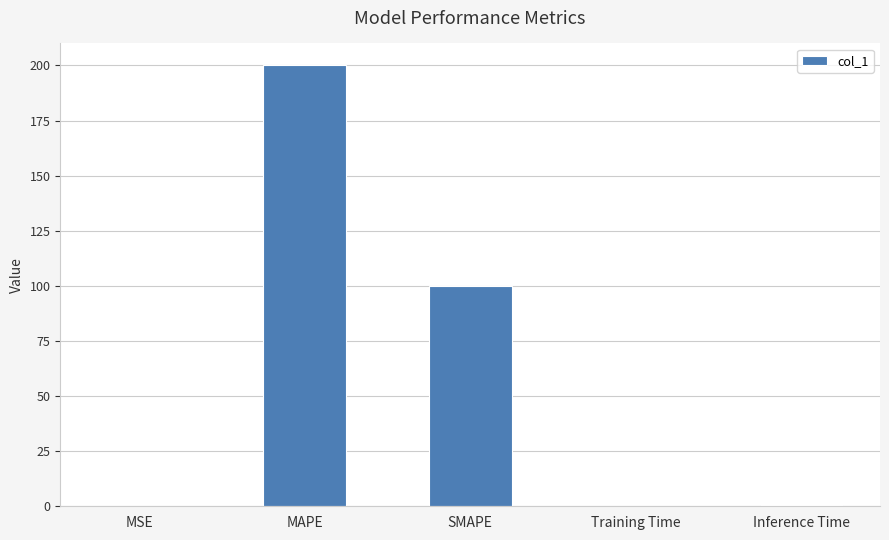

Which has a higher value, SMAPE or Training Time?

SMAPE